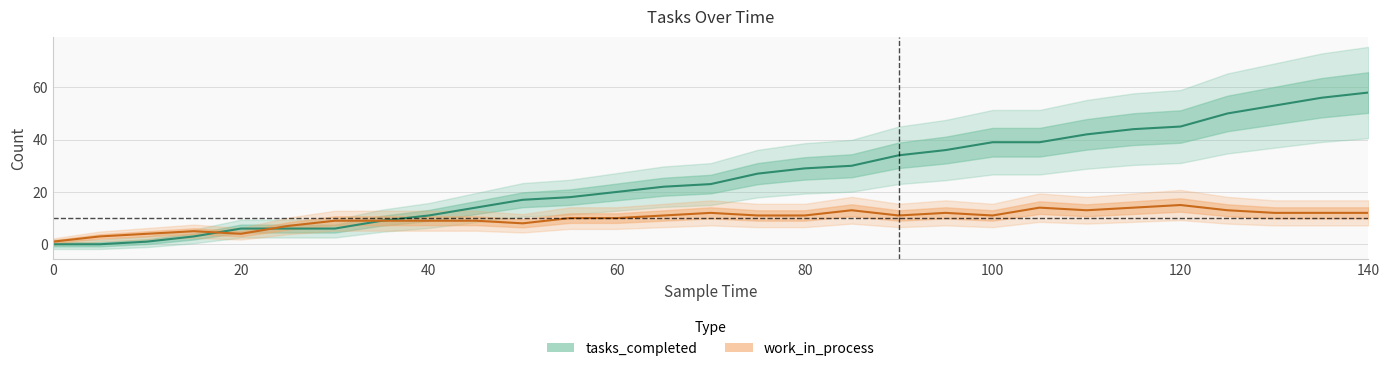

What is the difference between the maximum and minimum values in the work_in_process series?

14